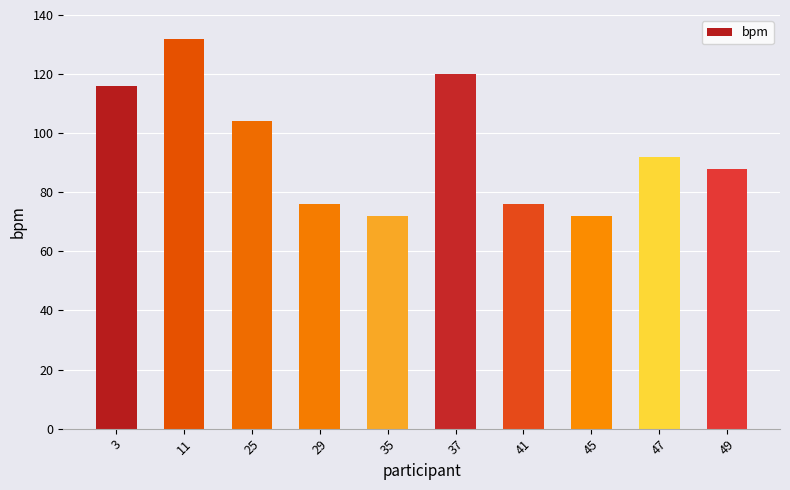

How many values are below 92?

5